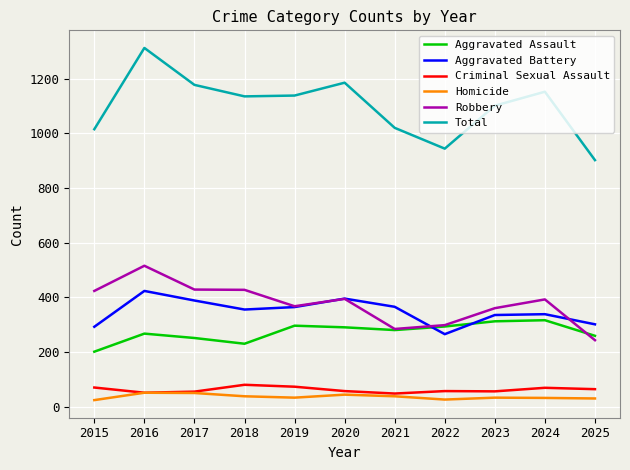

What is the highest value of the Total series?

1312